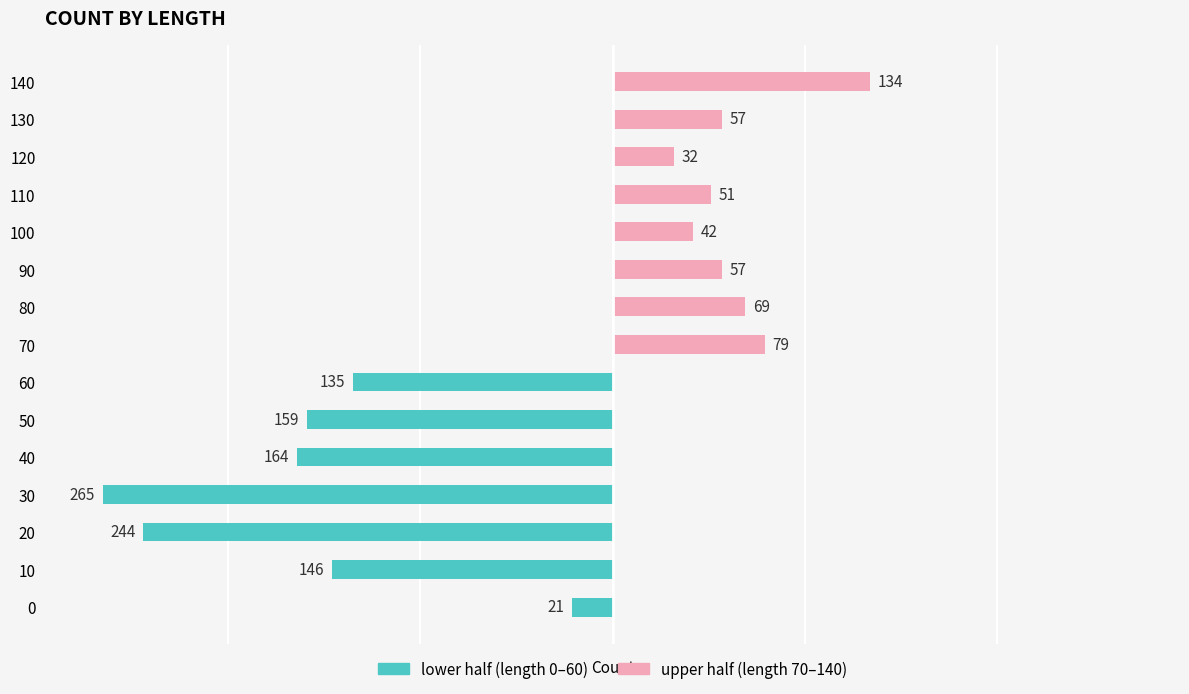

The value of lower half (length 0–60) at 90 is 0. True or false?

True